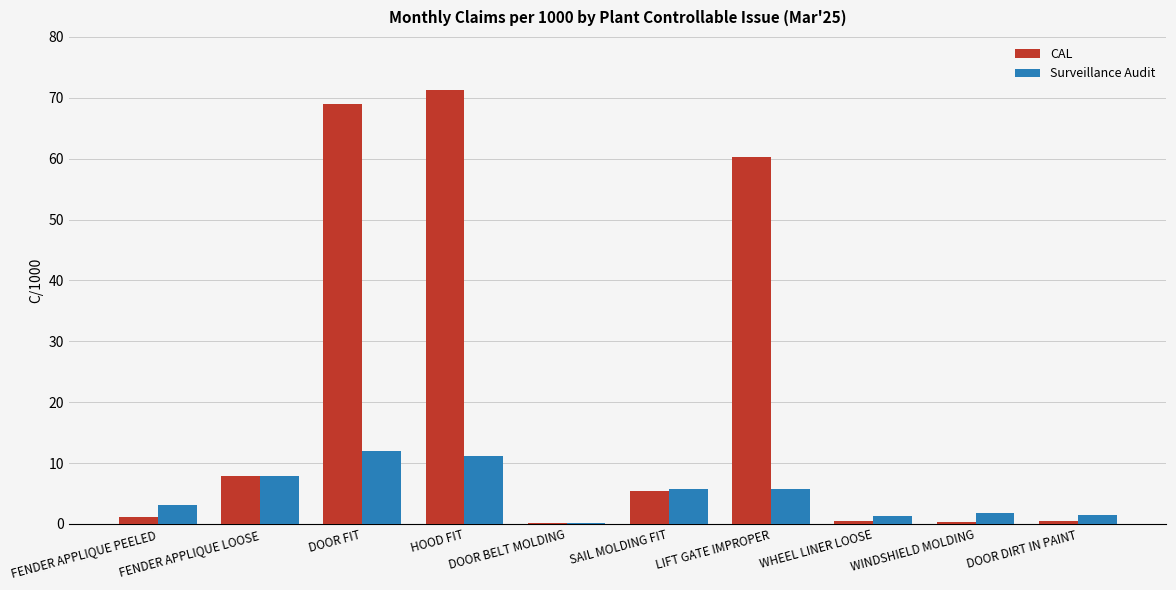

Are the bars grouped side by side (vs. stacked)?

Yes